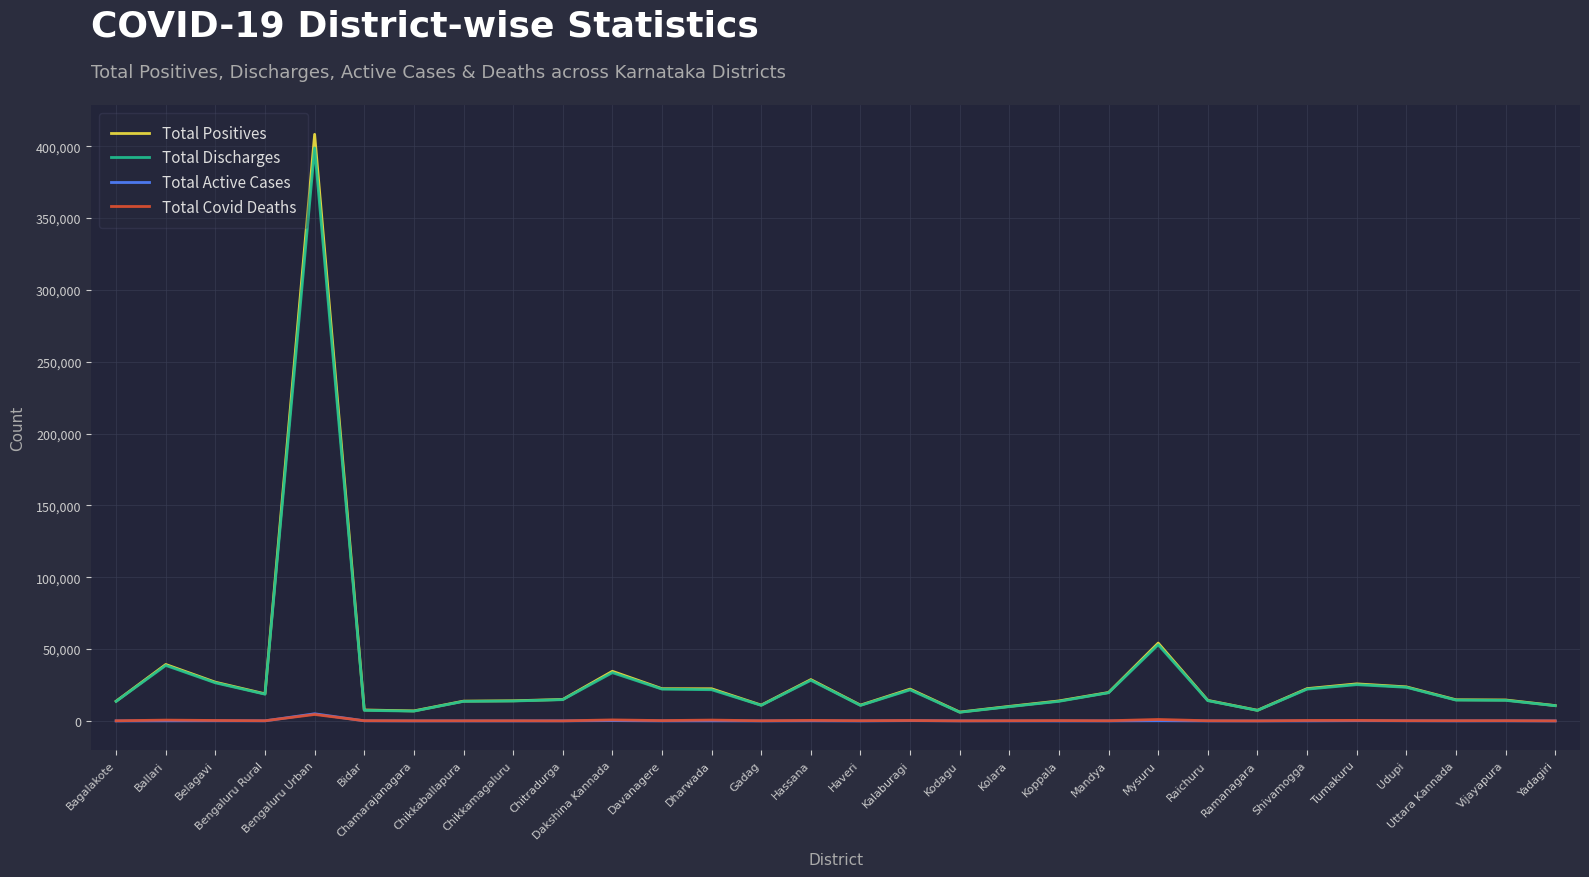

What is the highest value of the Total Positives series?

408312